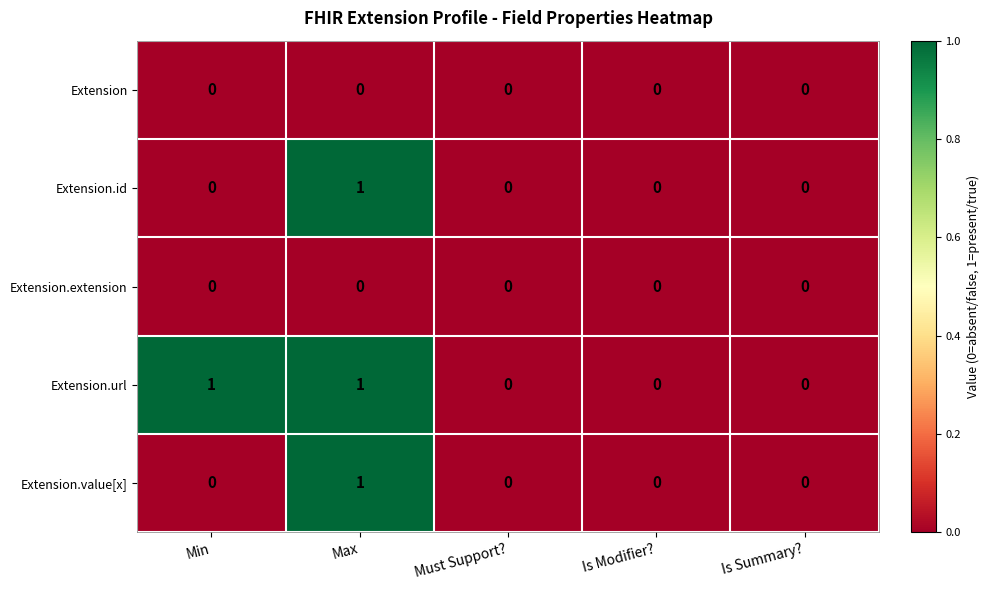

Count the Extension.id values in the range 0 to 1.

5